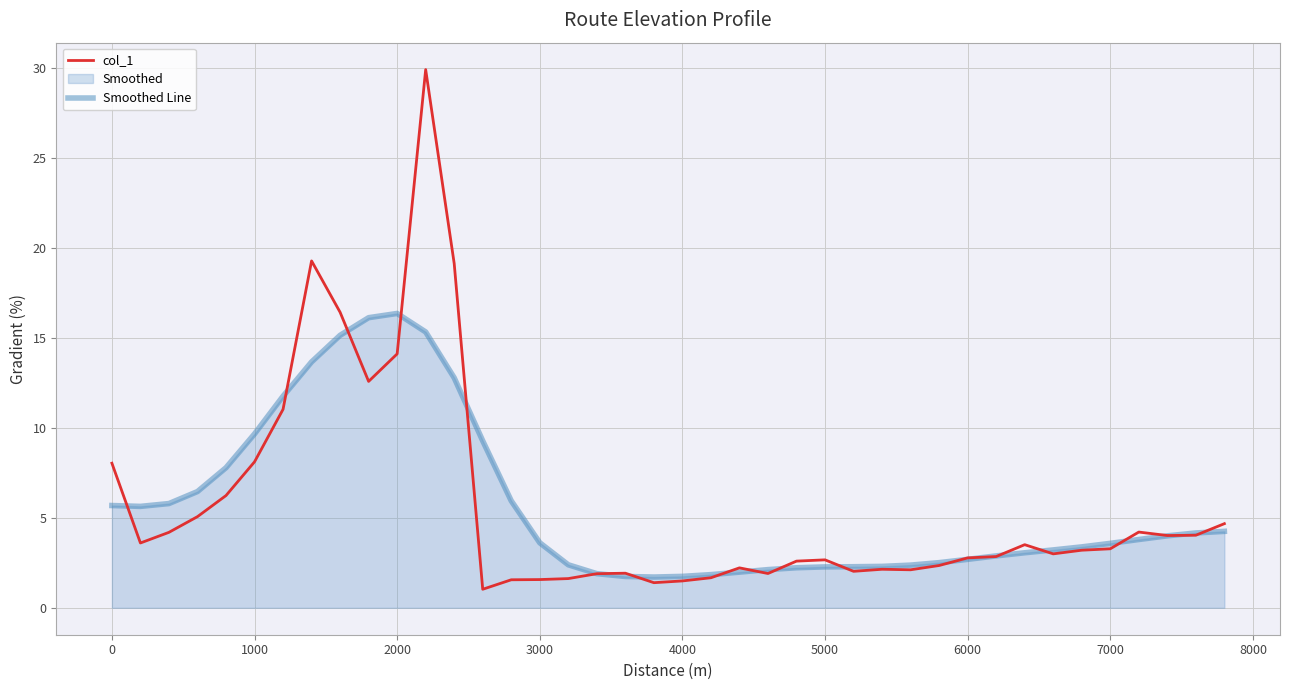

True or false: Smoothed Line has more than 2 interior local peaks.

False